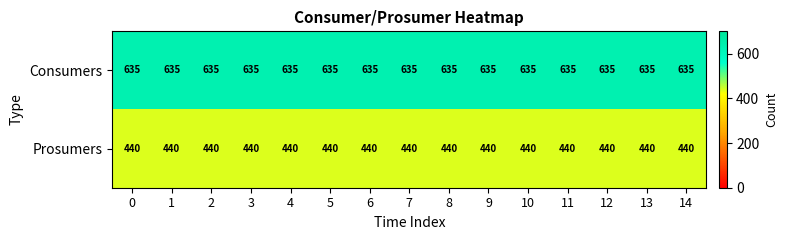

What is the minimum value shown in the chart?

440